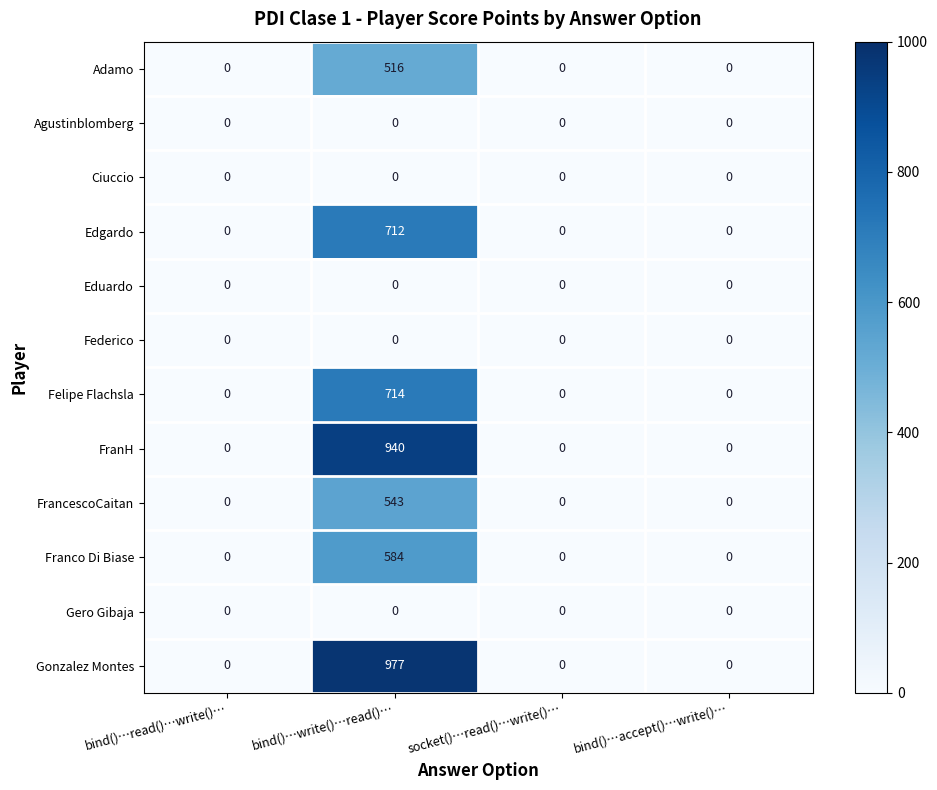

Which series changed the most between bind()…write()…read()… and socket()…read()…write()…?

Gonzalez Montes